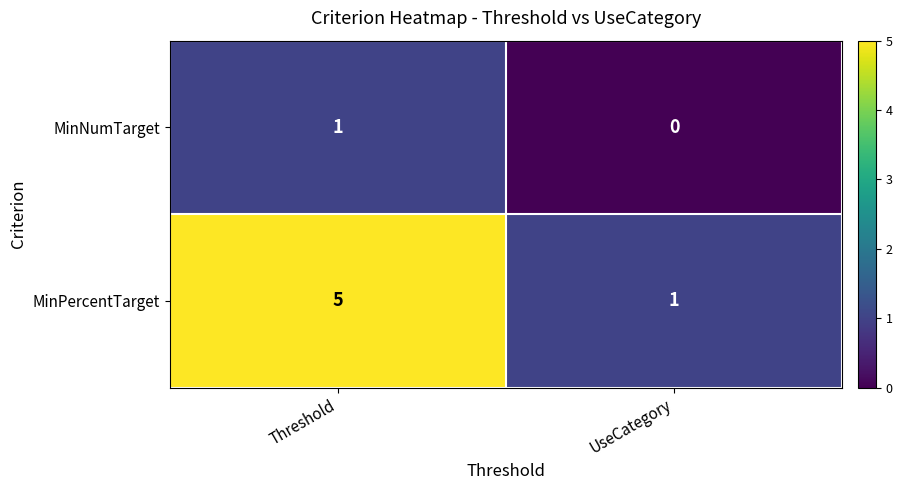

What is the spread (max minus min) of values at Threshold?

4